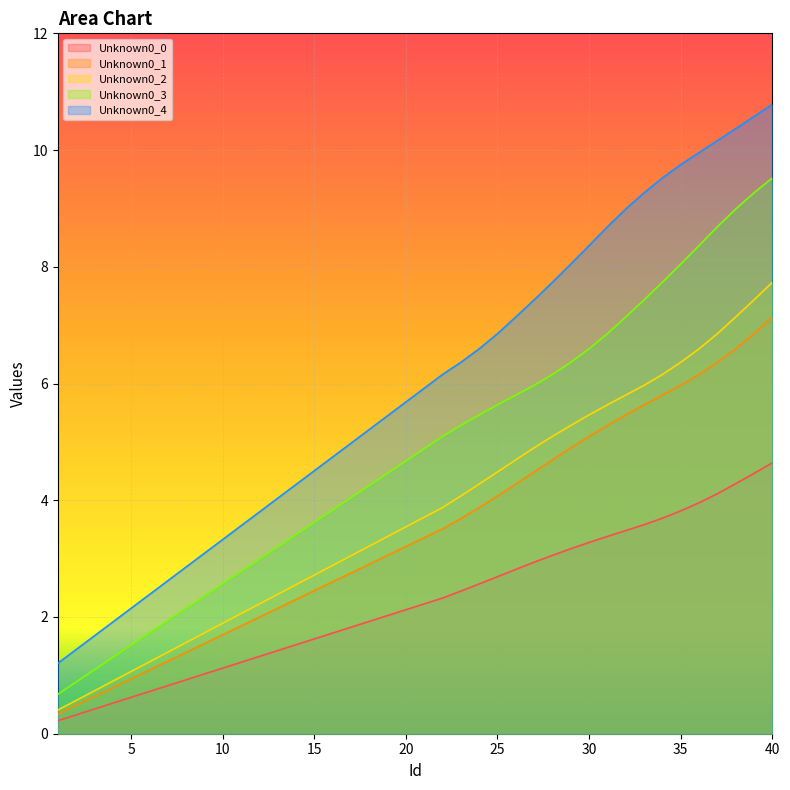

How many data points in Unknown0_1 are above 3?

22